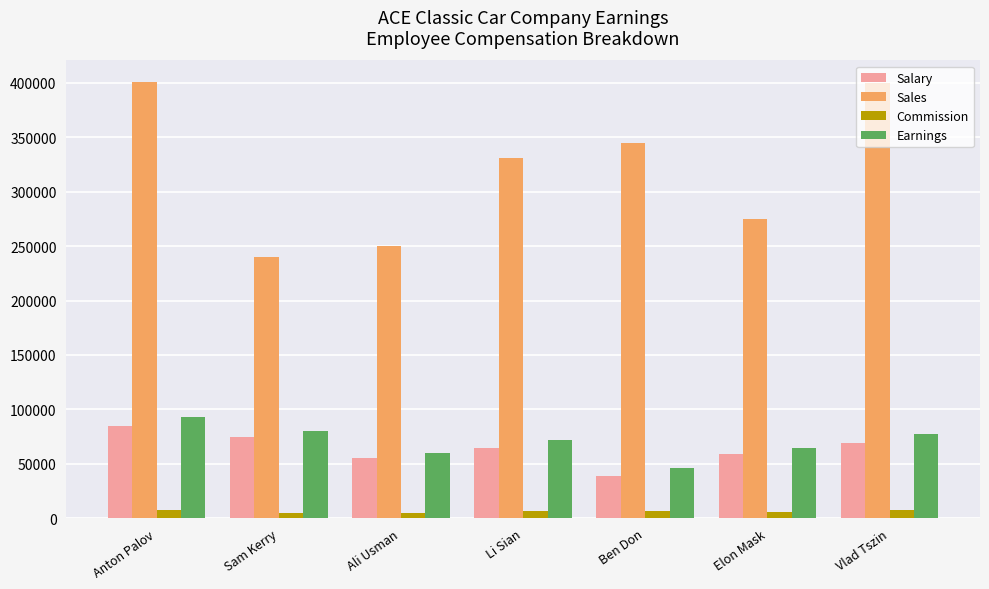

What is the total value across all series at Ben Don?

436800